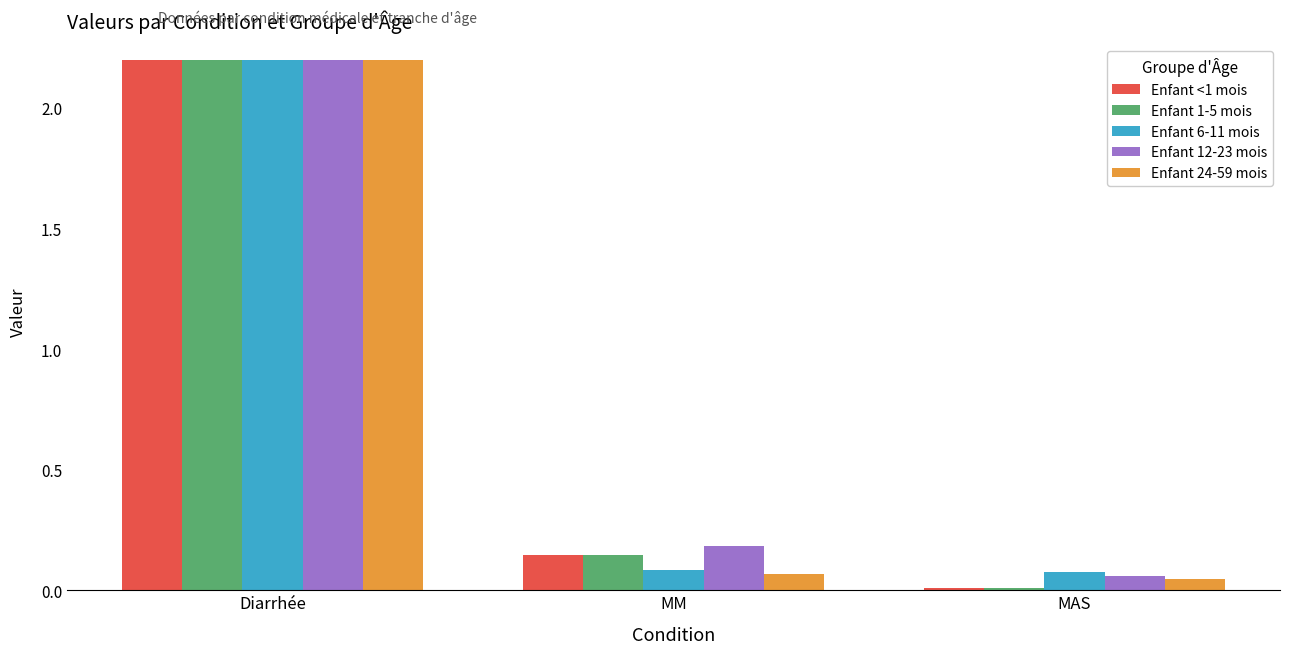

Is the value of Enfant 12-23 mois at Diarrhée greater than the value of Enfant 1-5 mois at MM?

Yes